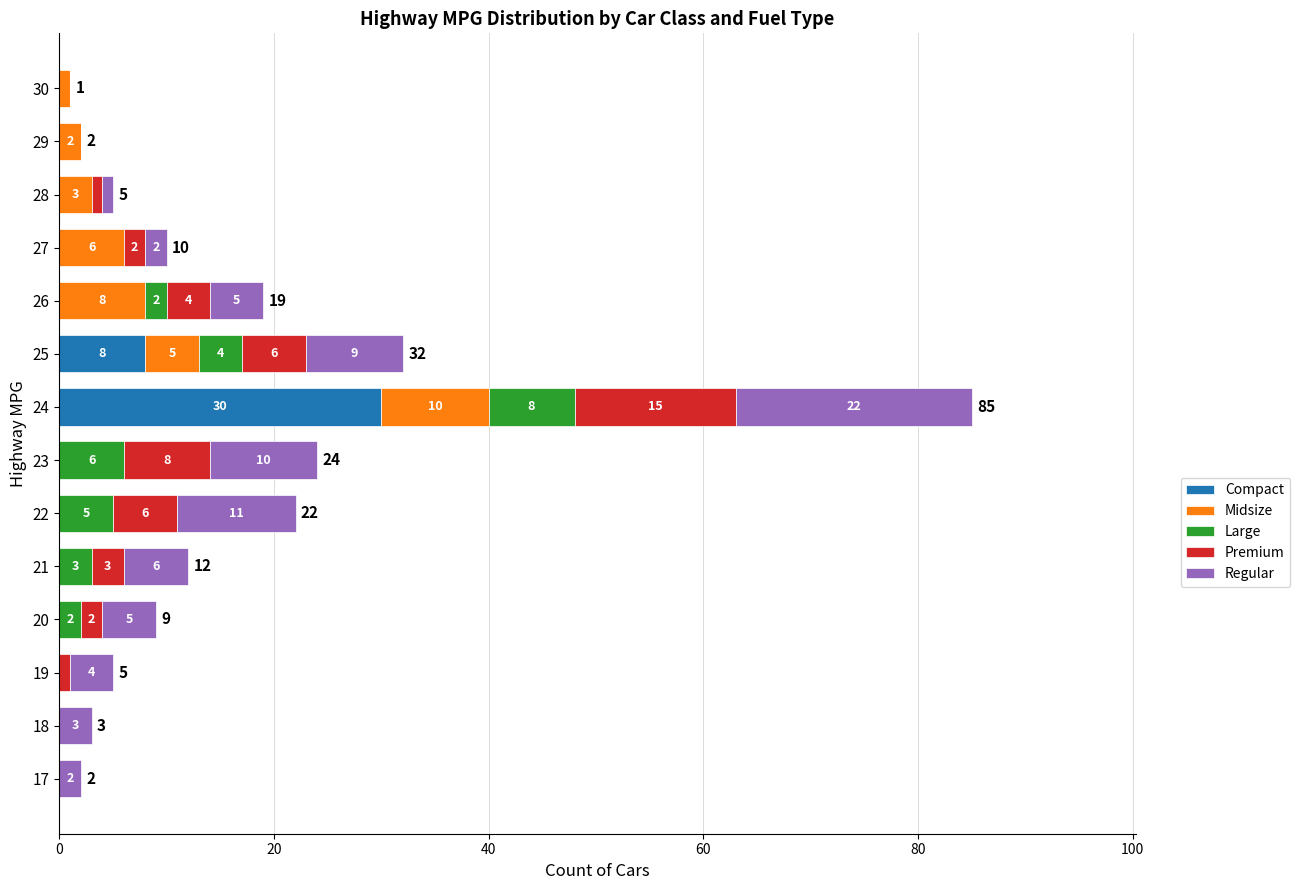

True or false: Compact has a value of -11 at 18.

False